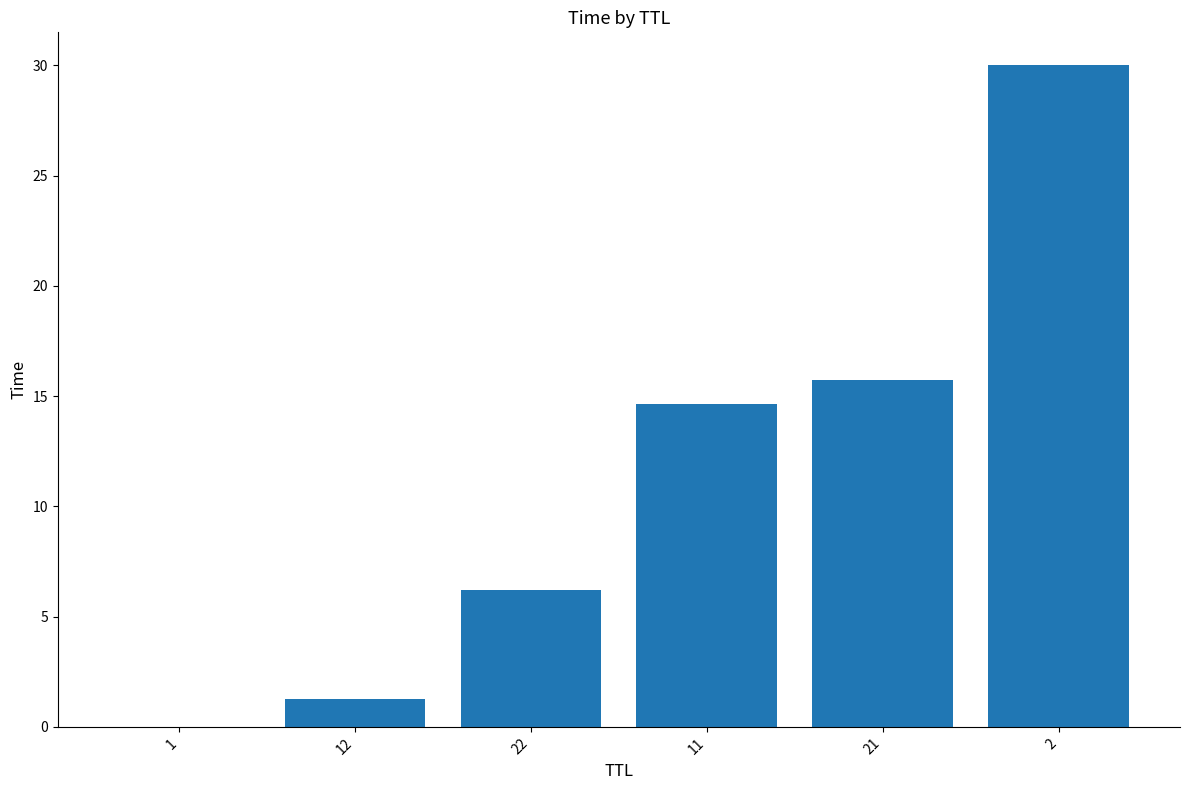

Does the chart contain stacked bars?

No